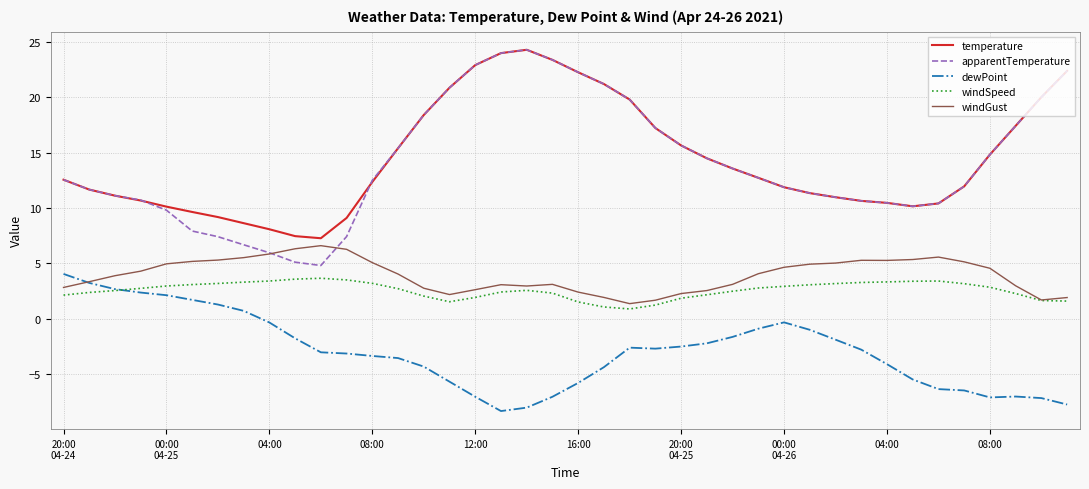

Which series has the largest range (max minus min)?

apparentTemperature